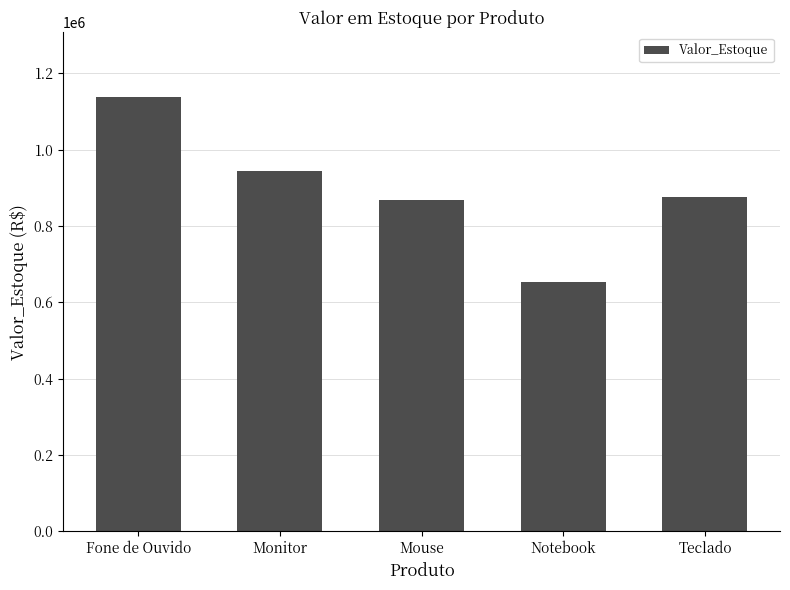

What is the difference between the second highest and second lowest values?

75943.8